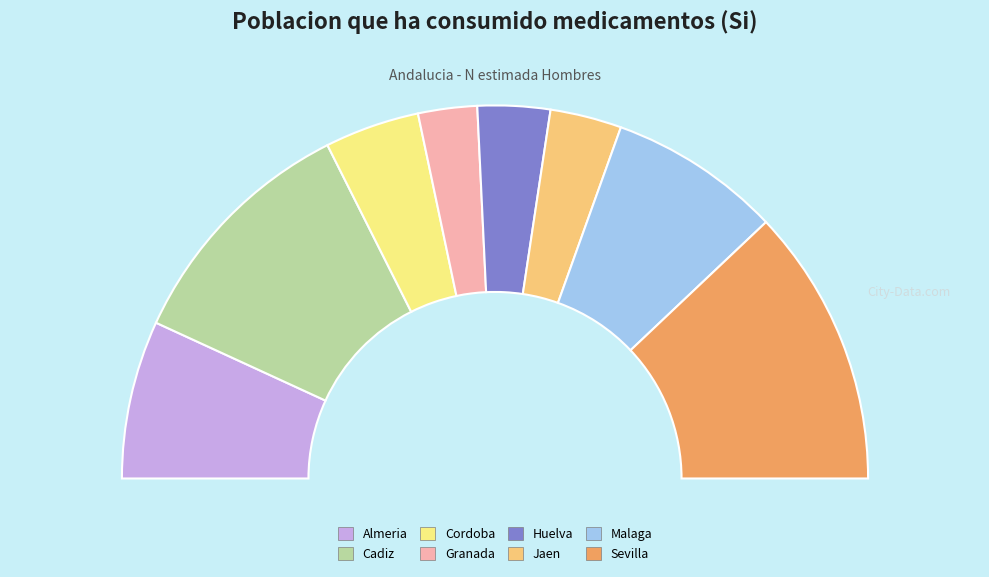

What is the change in value from Huelva to Jaen?

-98